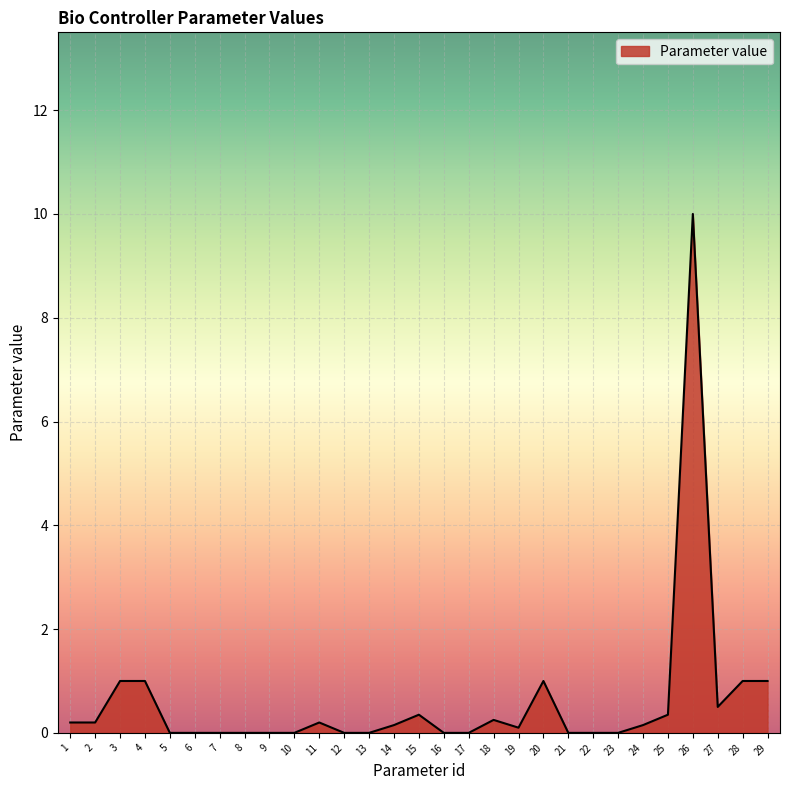

What is the maximum value shown in the chart?

10.0